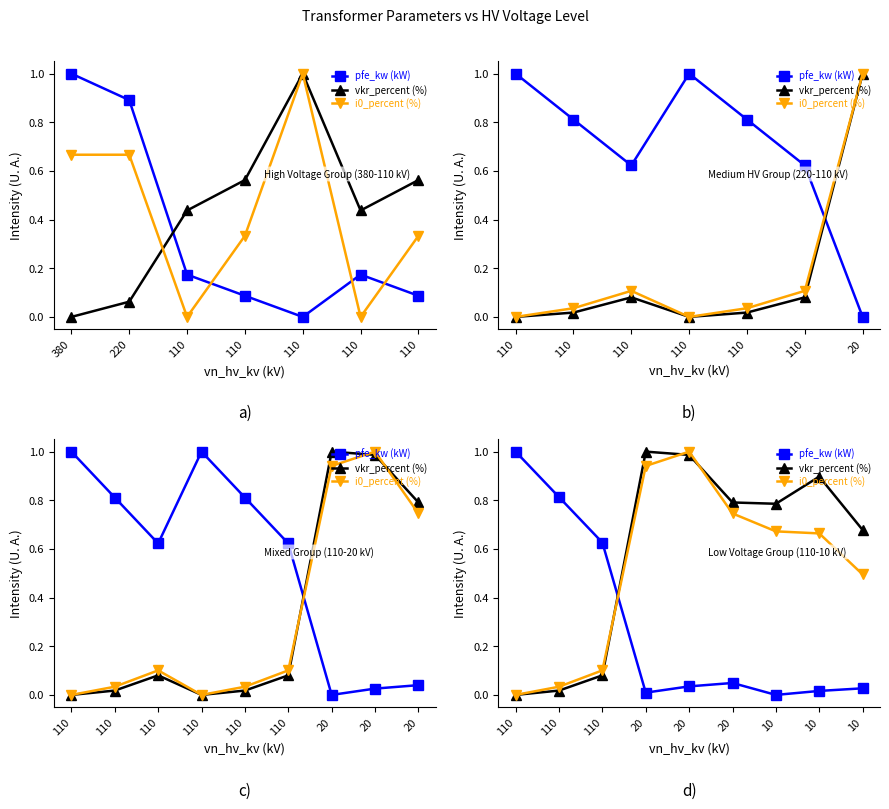

True or false: i0_percent (%) has a value of -0.3 at 110.

False